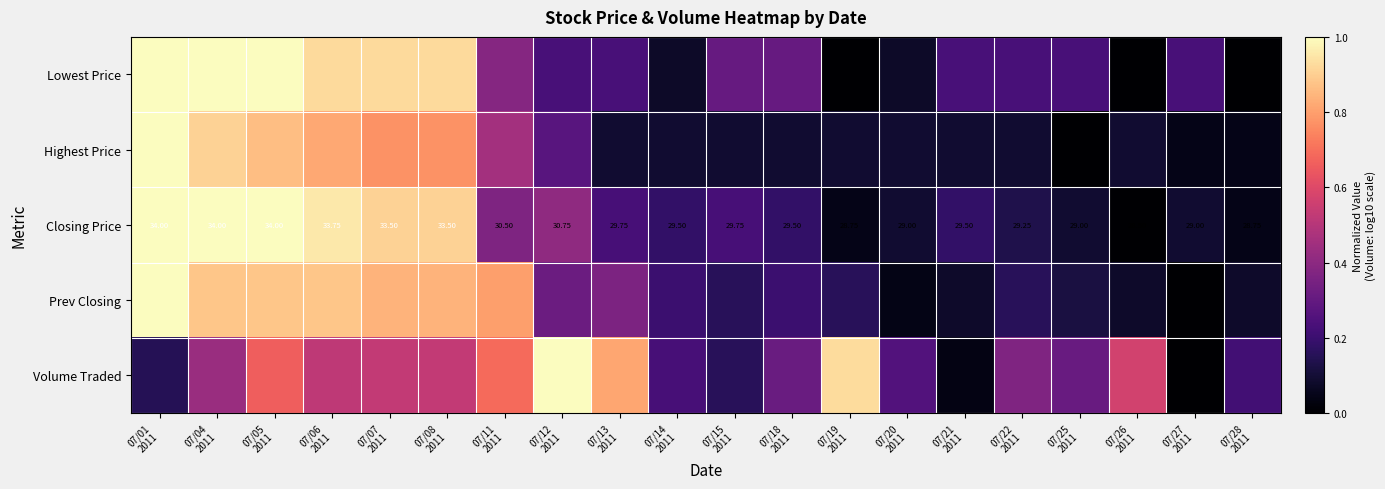

What is the difference between the Closing Price values at 07/14 2011 and 07/04 2011?

0.8